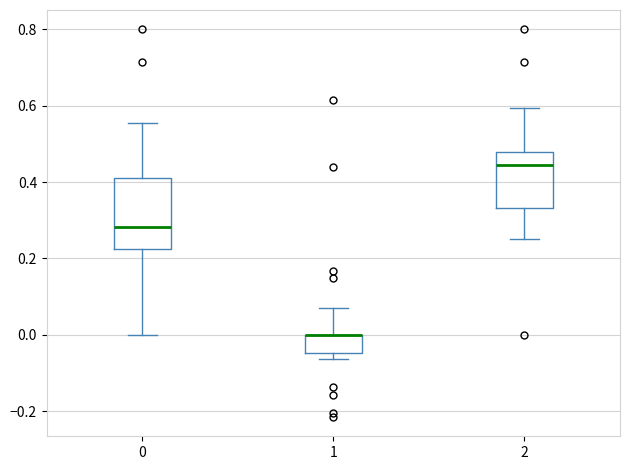

Comparing the boxes themselves (not the whiskers), which one is the tallest?

0